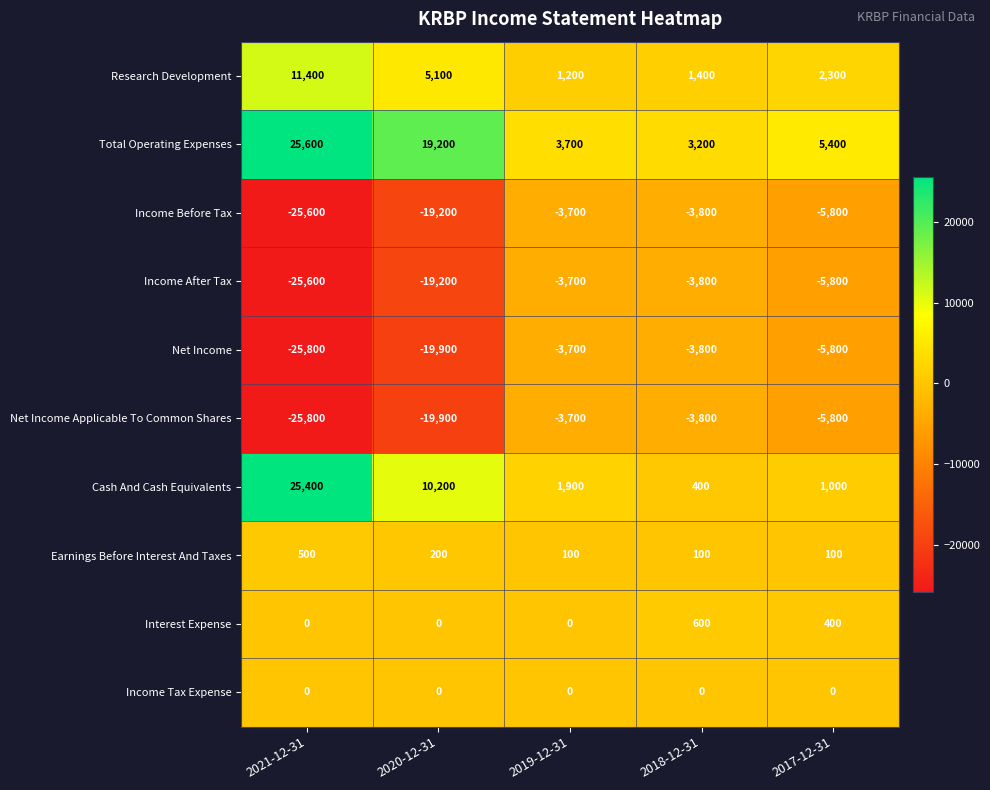

What is the difference between the maximum and minimum values in the Net Income series?

22100